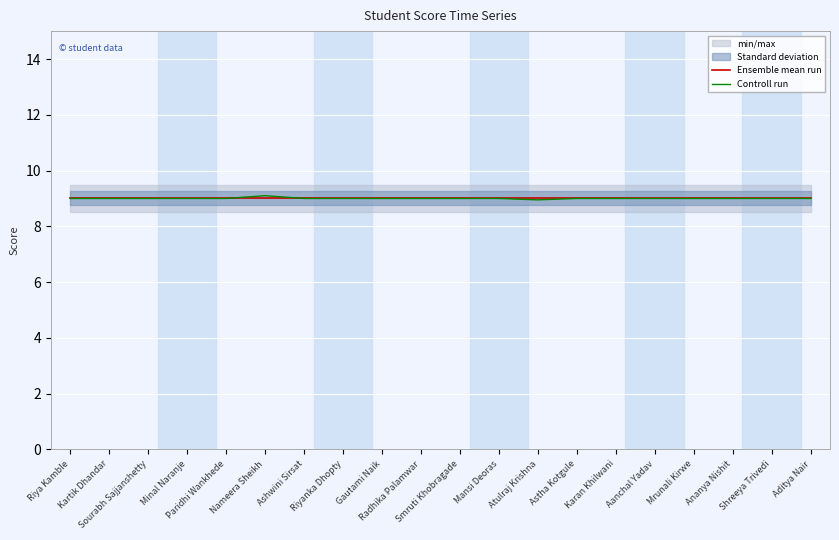

Which series has the largest range (max minus min)?

Controll run